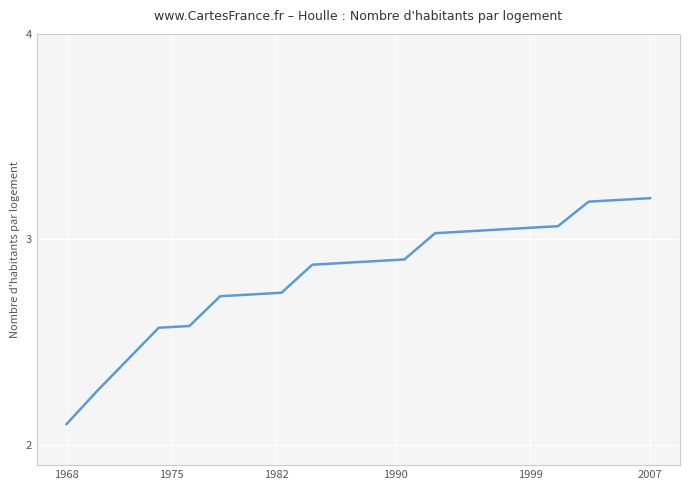

What is the maximum value shown in the chart?

3.2